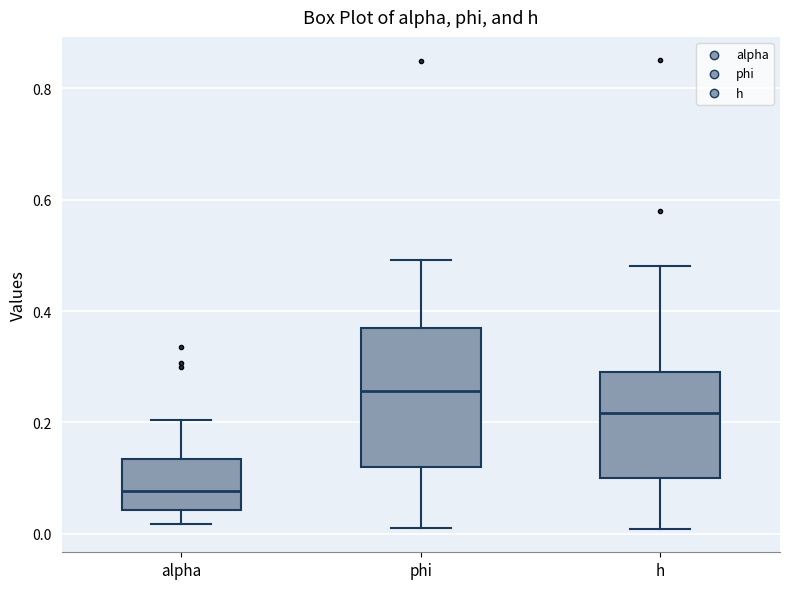

Where is the lower edge of the box for h on the y-axis? The values are not printed on the chart, so give them approximately, as read against the axis.

0.10